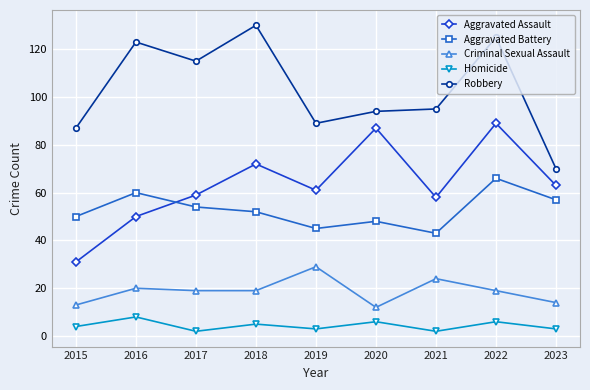

True or false: Criminal Sexual Assault and Homicide intersect in this chart.

False